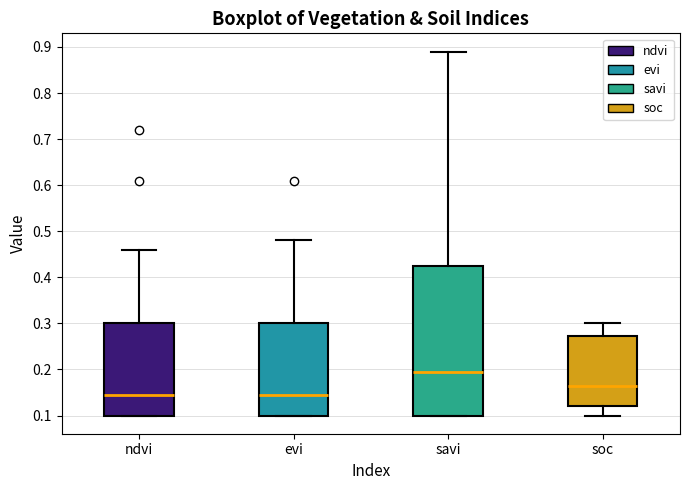

Comparing the boxes themselves (not the whiskers), which one is the tallest?

savi